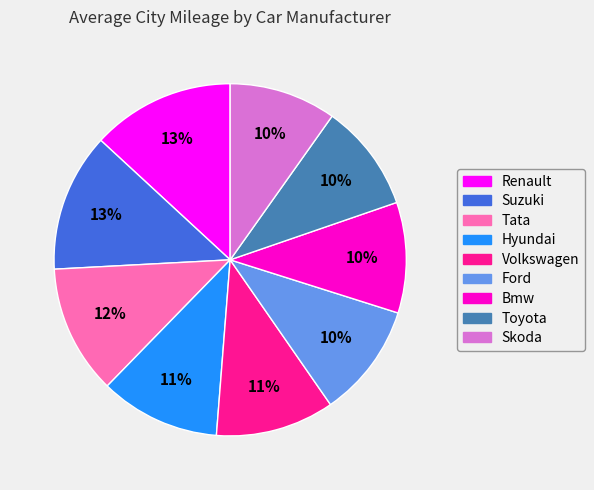

Approximately how many times larger is the value at Tata compared to Bmw?

1.2